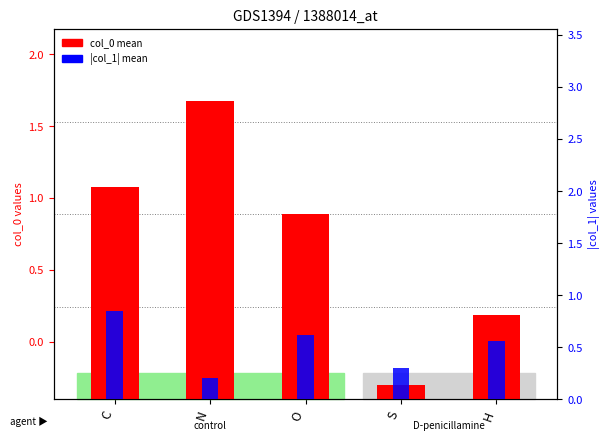

What is the value of the col_0 mean (shifted) bar at the 4th from the left?

0.1